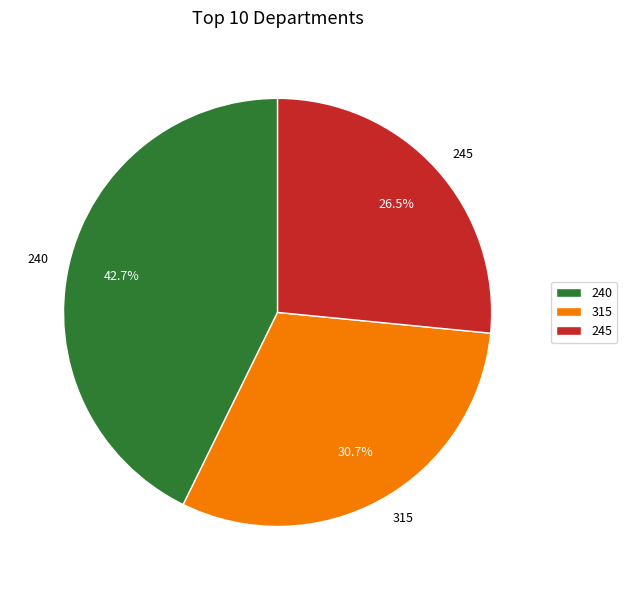

Is 315 the majority of the pie?

No